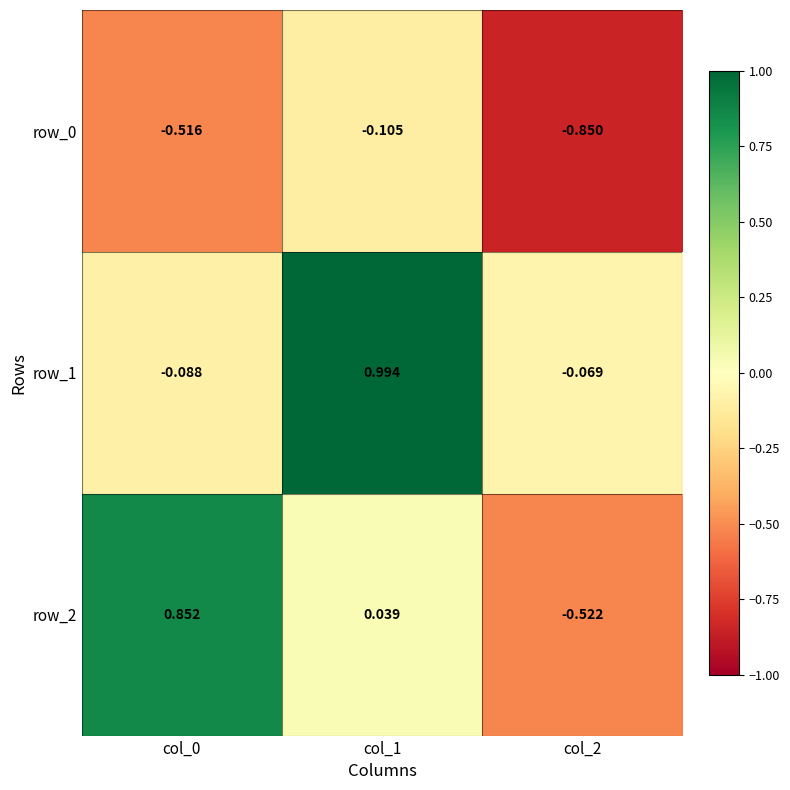

Is the value of row_2 at col_1 greater than the value of row_0 at col_0?

Yes